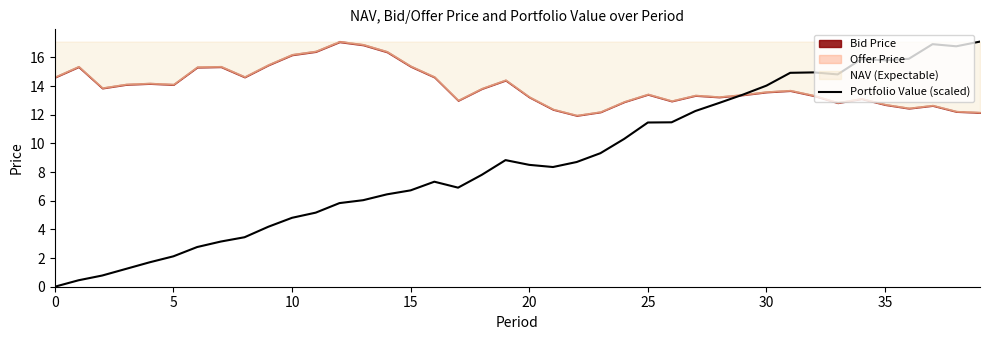

Count the number of categories in the chart.

40